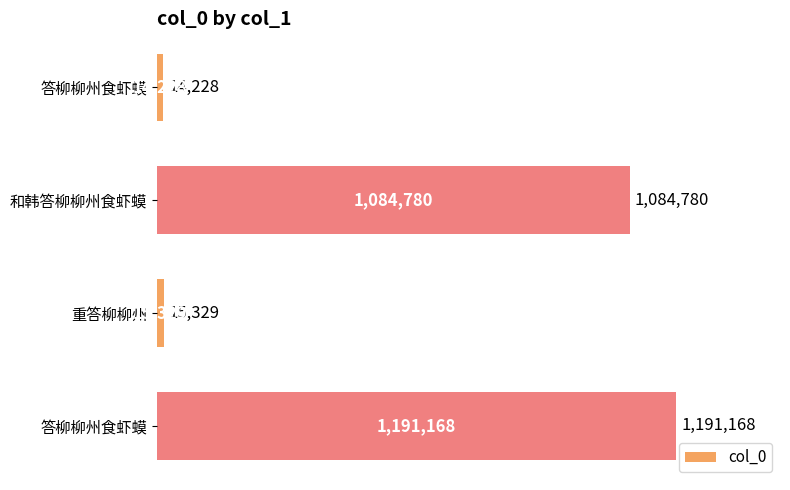

Are the bars horizontal?

Yes